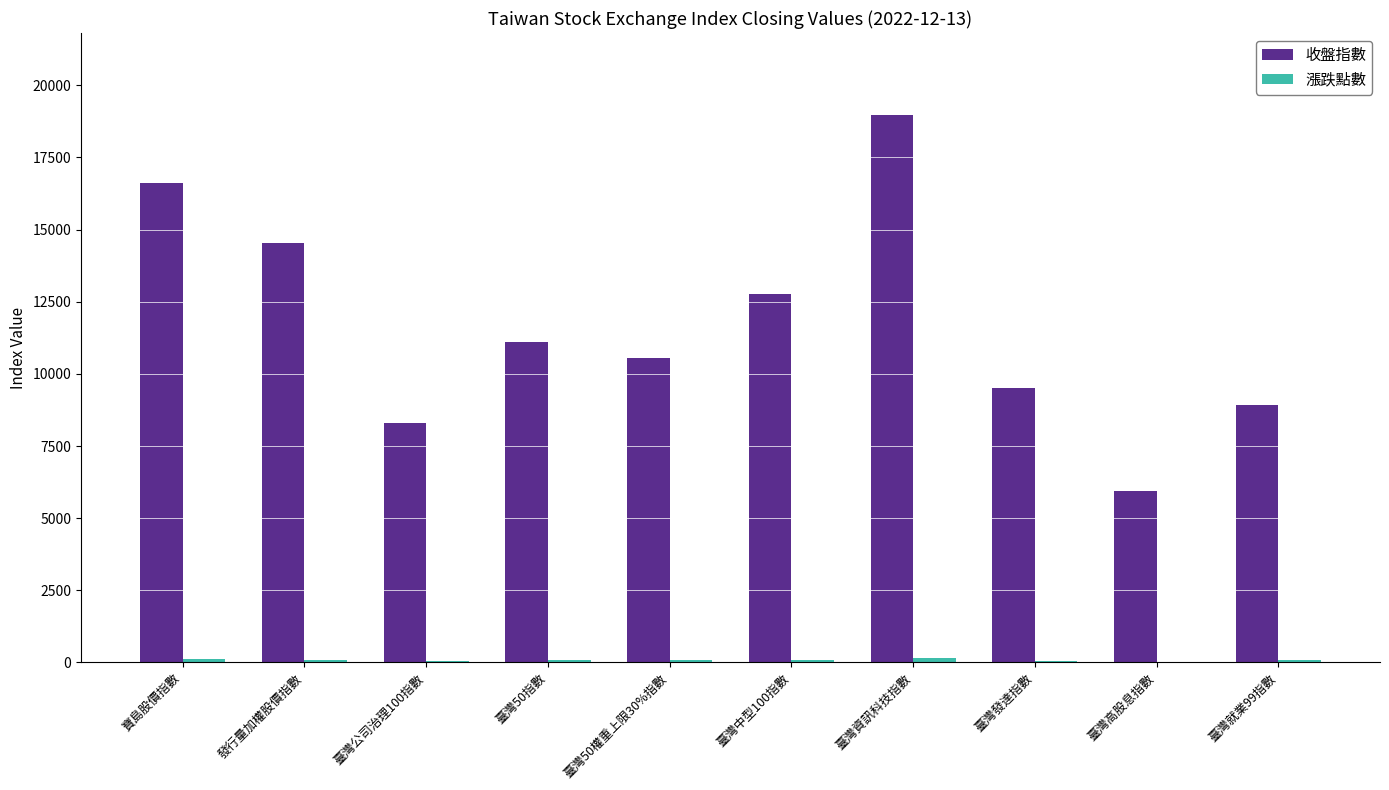

At which category is the sum across all series the highest?

臺灣資訊科技指數